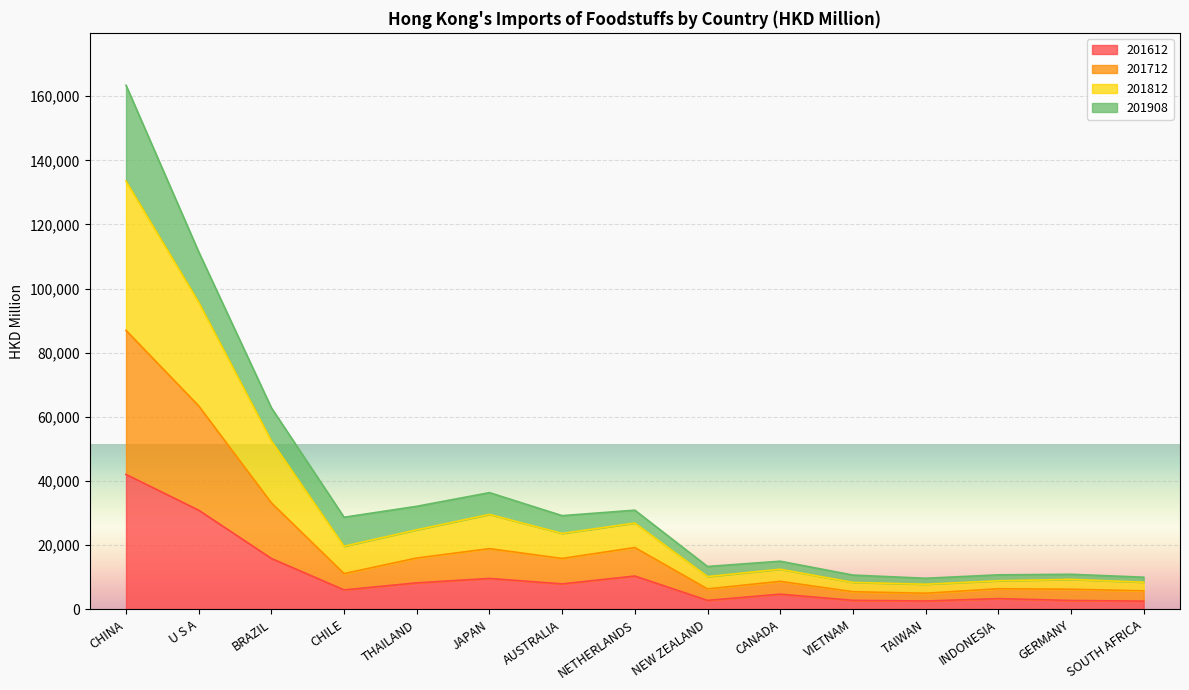

True or false: 201612 and 201812 intersect in this chart.

False